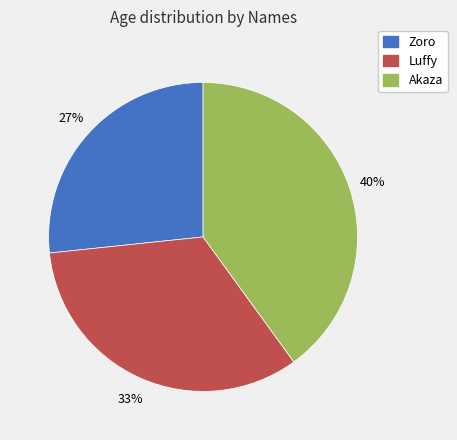

To the nearest percent, what portion does Luffy represent?

33%